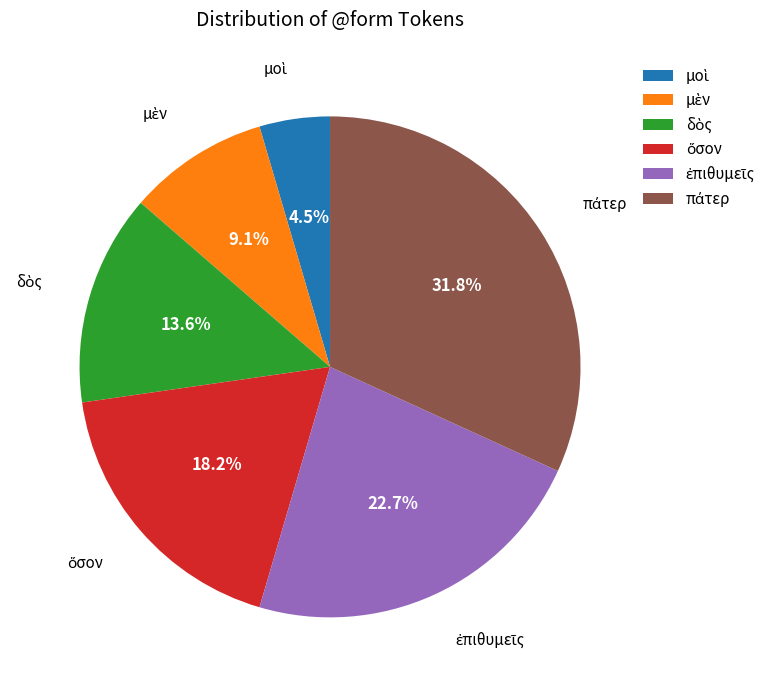

Is there a majority slice in this chart?

No